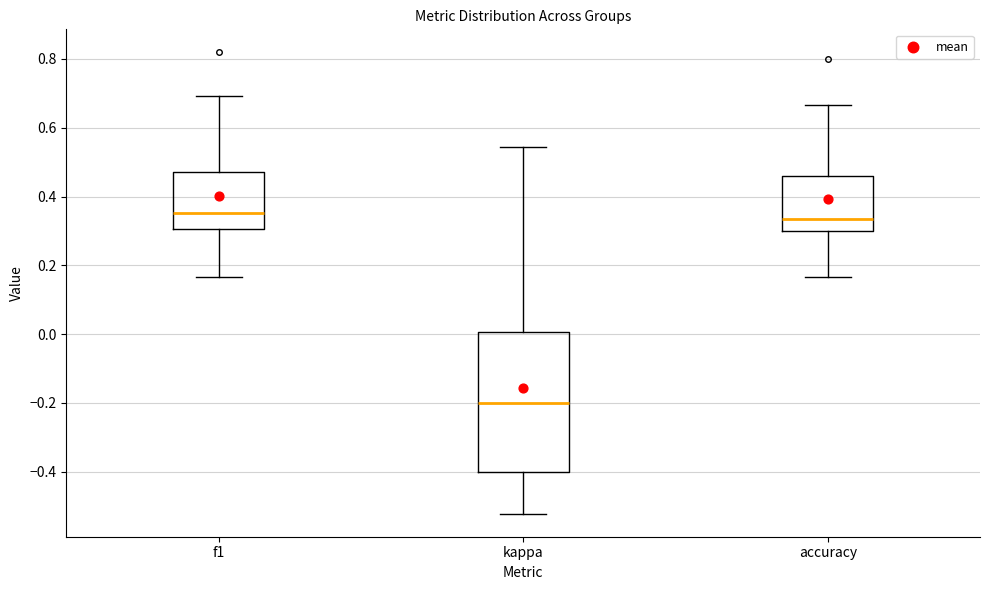

Reading left to right, read every box against the y-axis: the position of its median line, the range the box covers, and the ends of its whiskers. The values are not printed on the chart, so give them approximately, as read against the axis.

f1: median 0.36, box 0.30 to 0.48, whiskers 0.16 to 0.70
kappa: median -0.20, box -0.40 to 0.00, whiskers -0.52 to 0.54
accuracy: median 0.34, box 0.30 to 0.46, whiskers 0.16 to 0.66